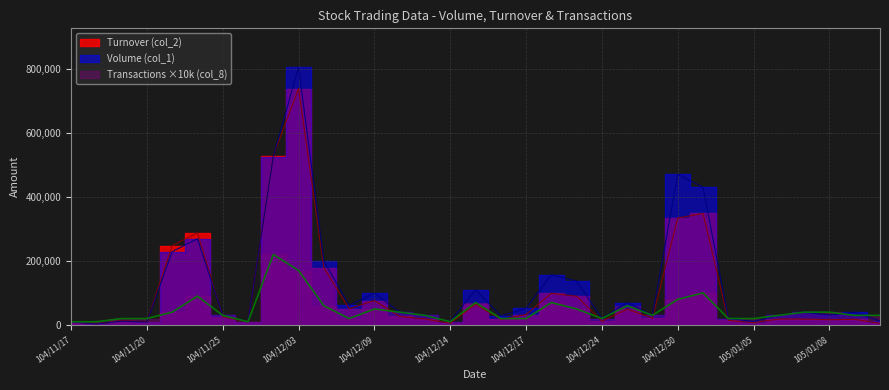

True or false: Transactions (col_8) has a value of 50000 at 104/12/23.

True